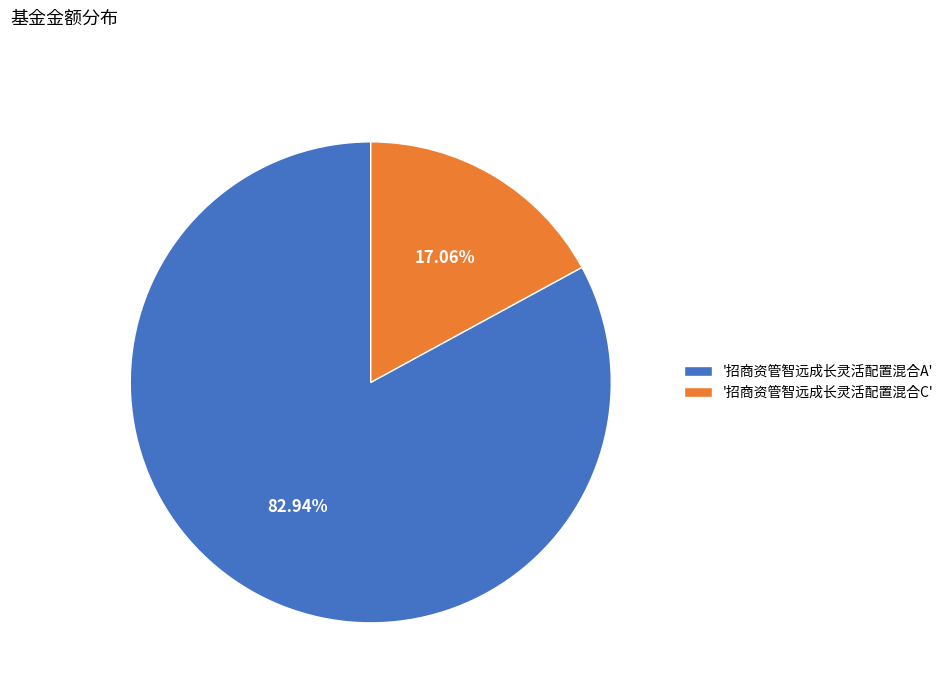

Between '招商资管智远成长灵活配置混合C' and '招商资管智远成长灵活配置混合A', which is larger?

'招商资管智远成长灵活配置混合A'